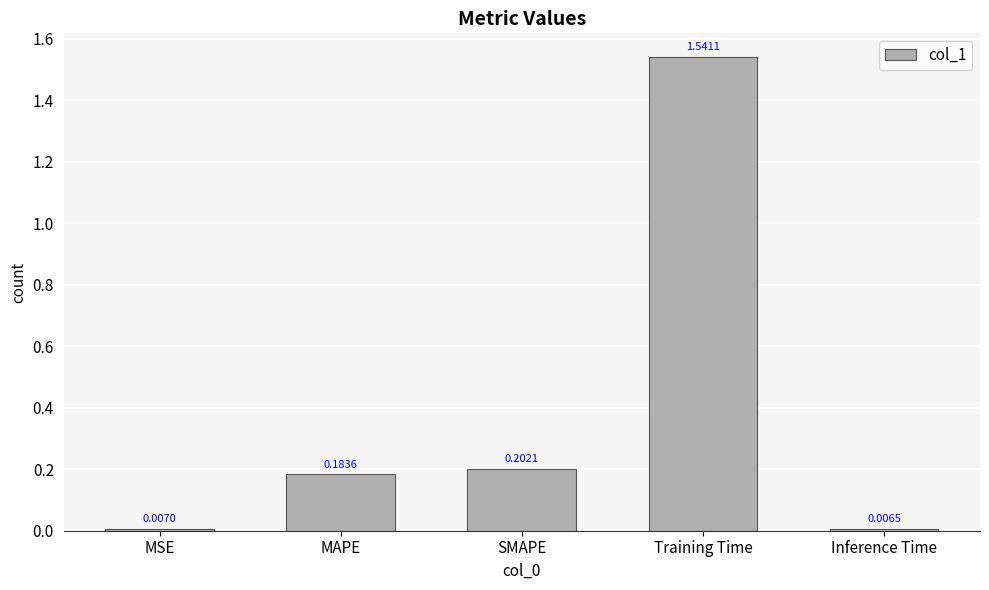

What is the change in value from MSE to SMAPE?

+0.2